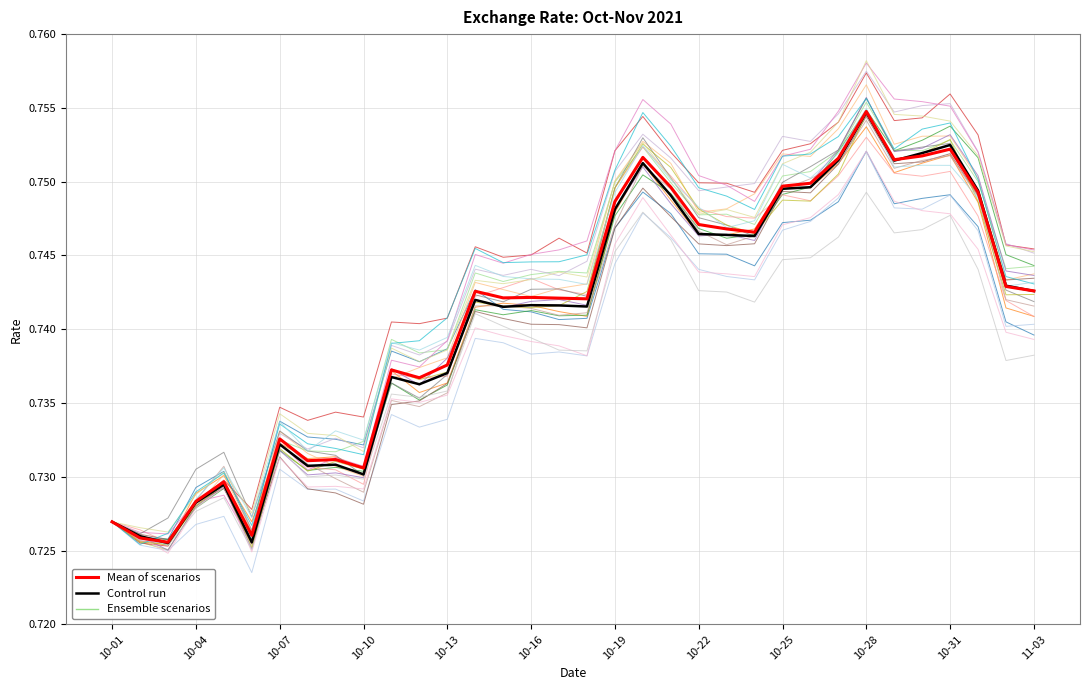

How many data points does each series have?

34